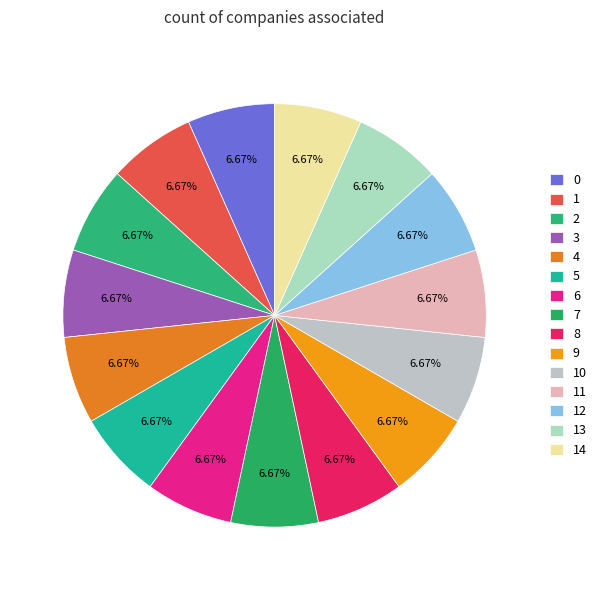

Count the number of slices in the pie.

15